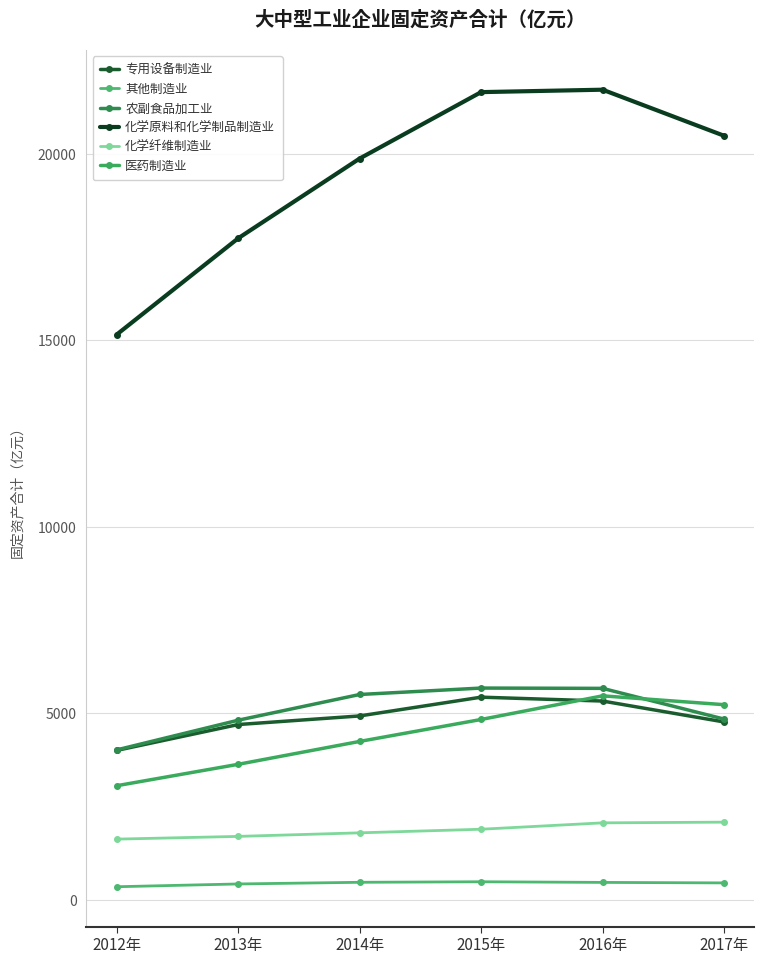

How many data points does each series have?

6